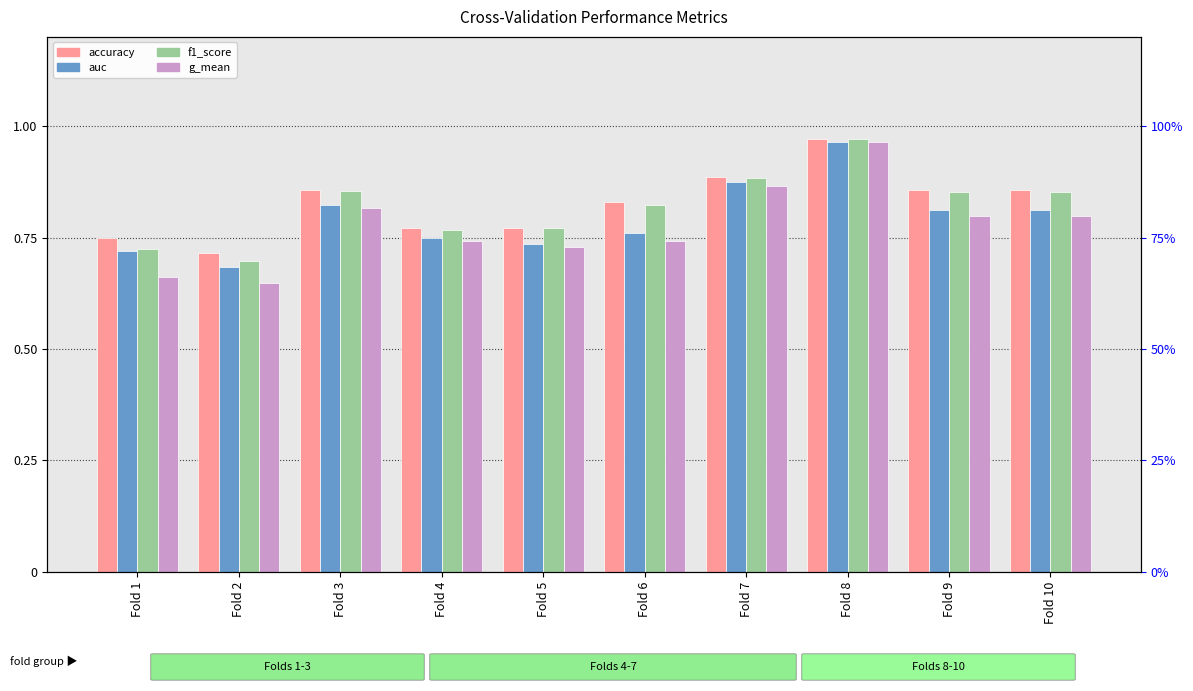

Count the number of data series in this chart.

4